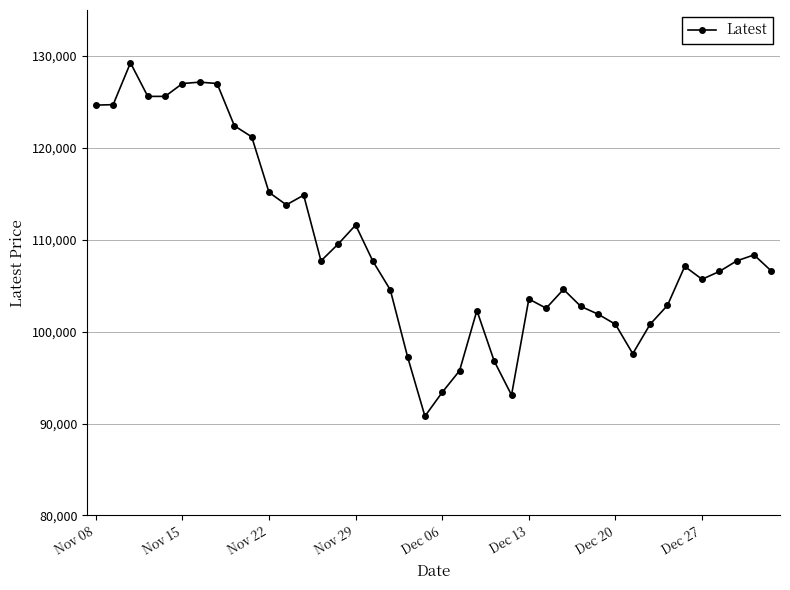

True or false: the data has more than 1 interior local peaks.

True